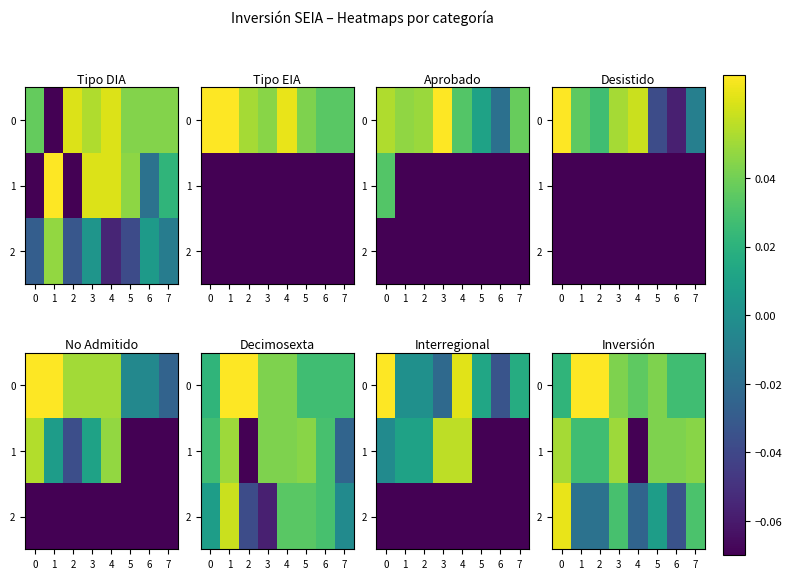

Count the 0 values in the range 0 to 1.

8